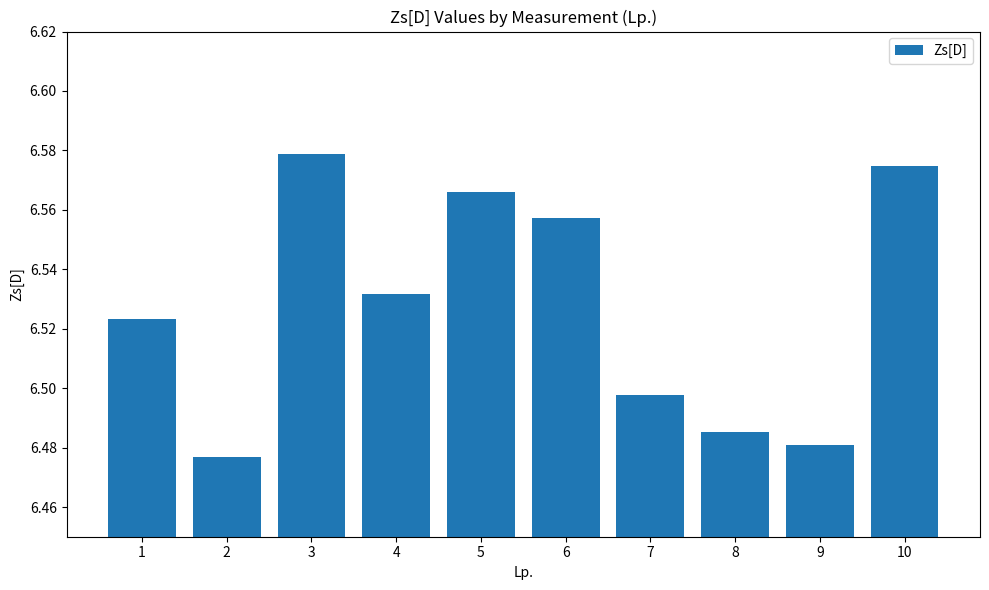

What is the ratio of the value at 7 to the value at 5?

1.0